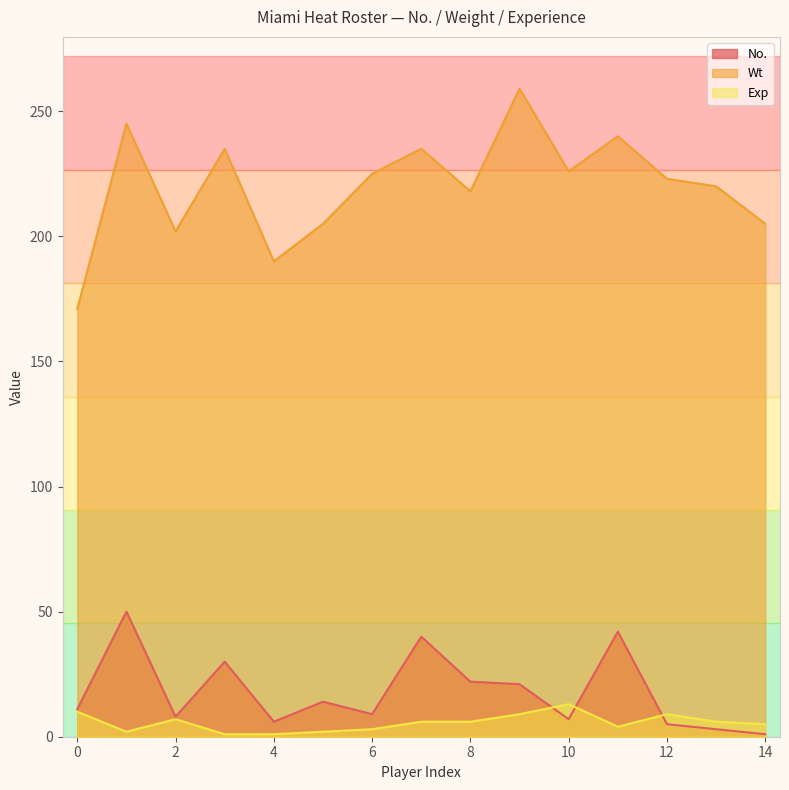

How many lines are shown in the chart?

3